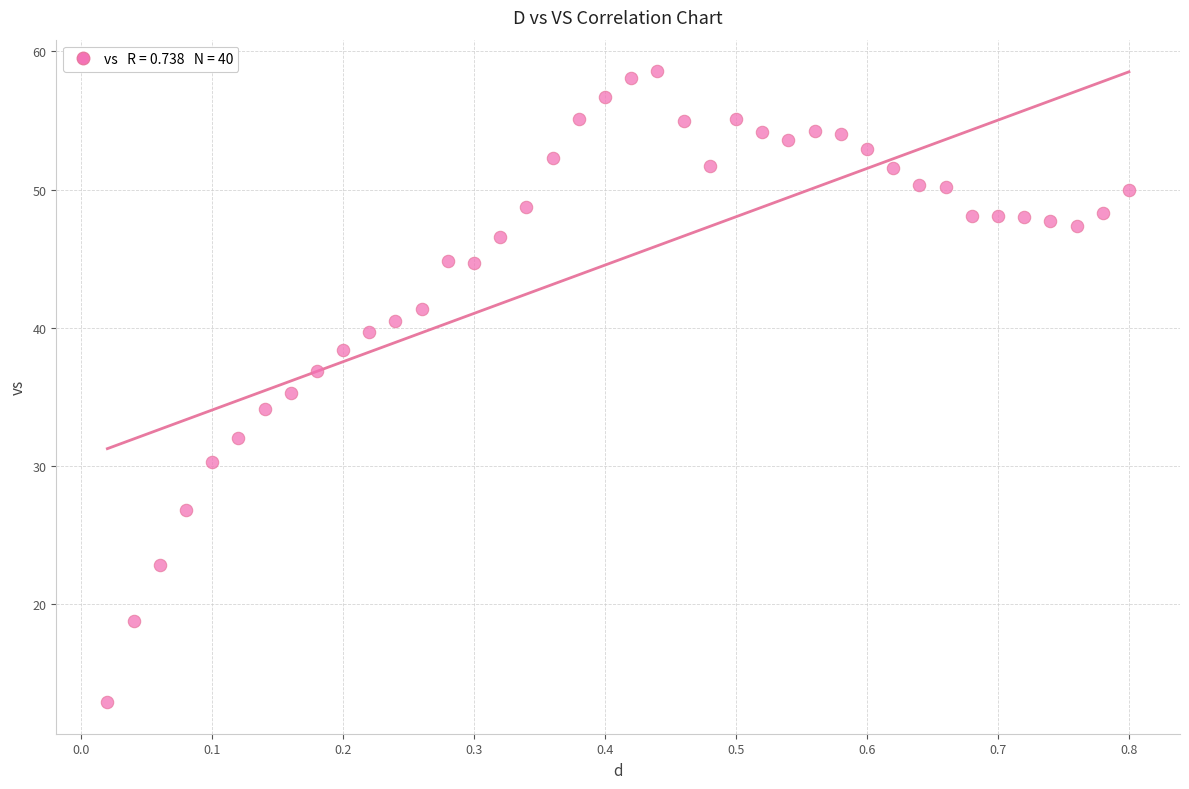

What is the range of X values (max minus min)?

0.8